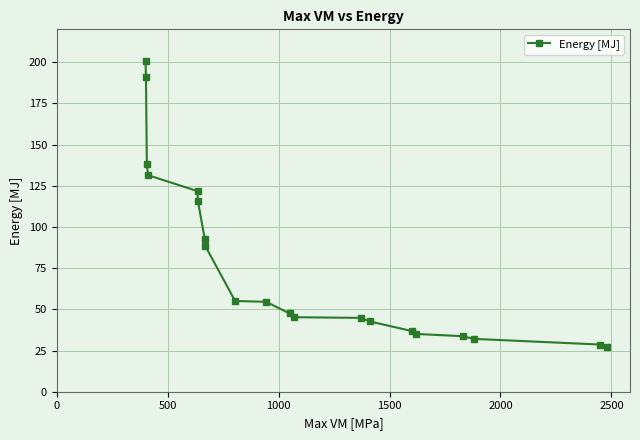

How many lines are shown in the chart?

1